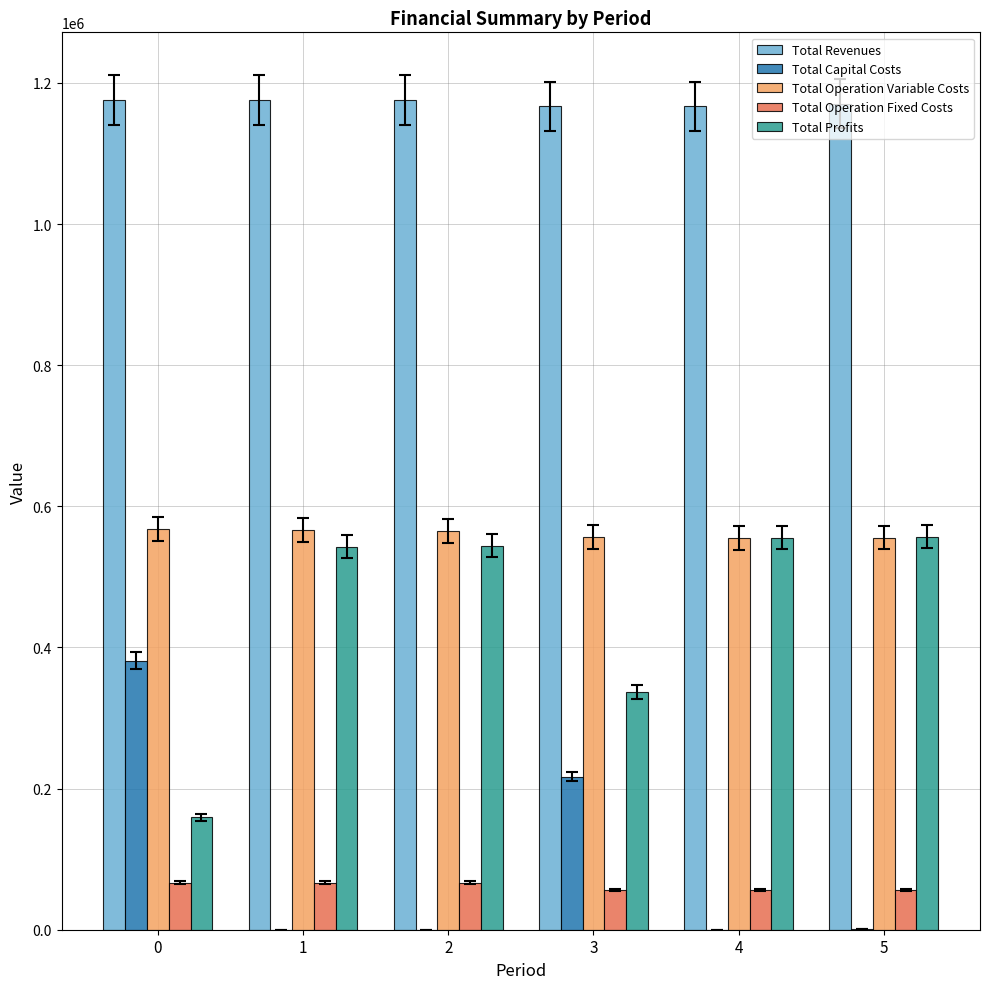

What is the sum of the Total Operation Fixed Costs values at 1 and 0?

133643.6